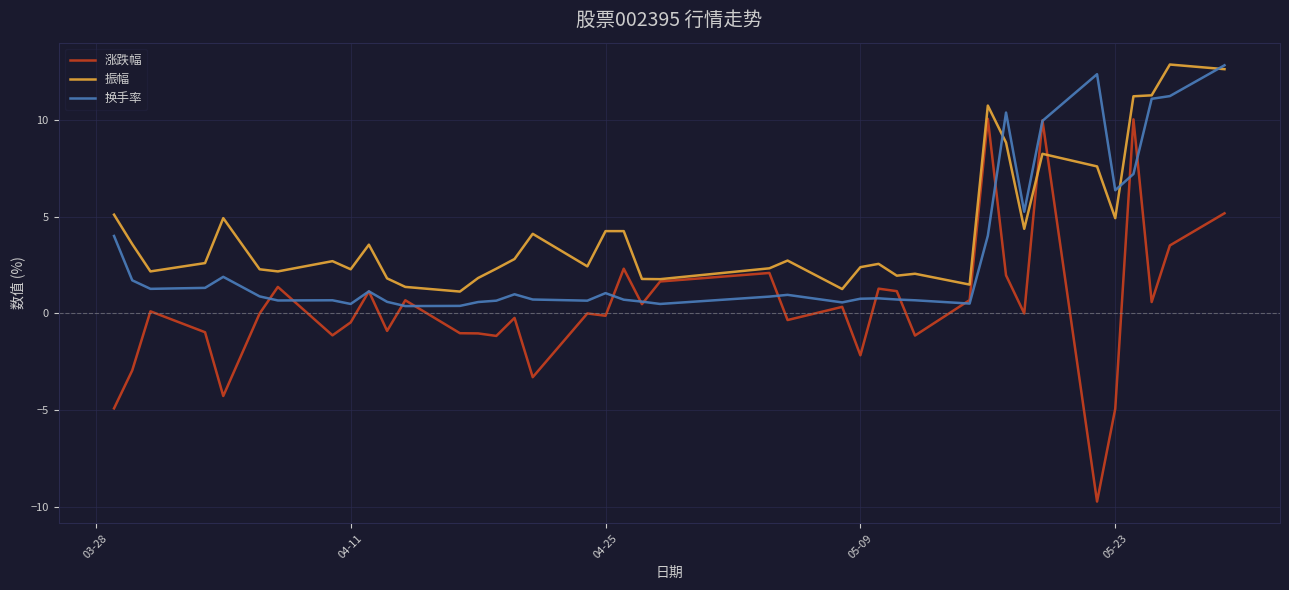

True or false: 涨跌幅 and 换手率 cross at least once.

True